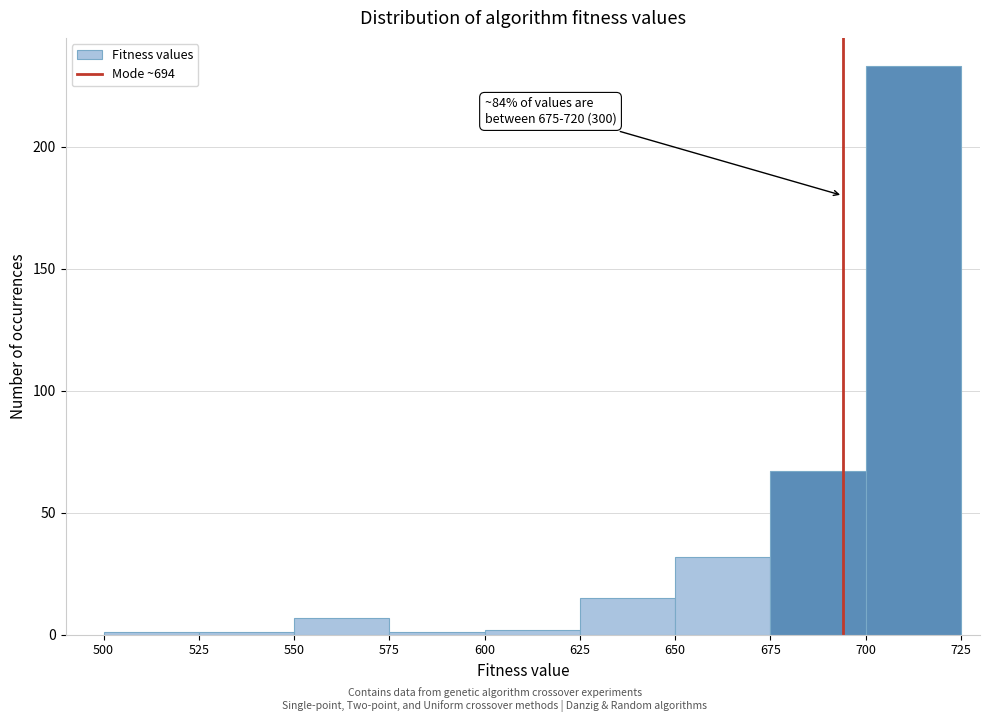

Which range on the x-axis has the tallest bar?

700 to 725